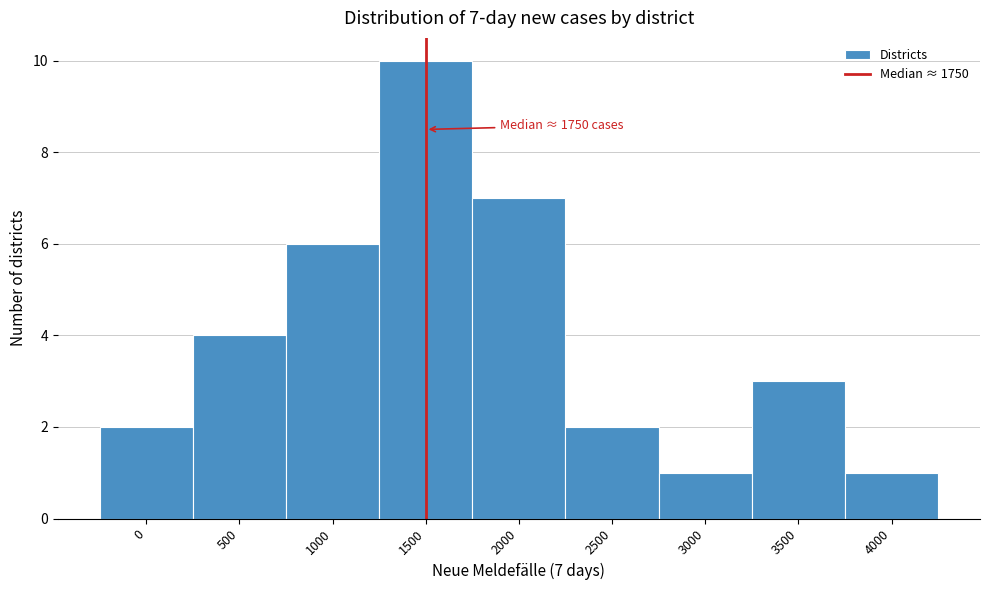

Reading left to right, transcribe all the data shown in this chart.

2	4	6	10	7	2	1	3	1